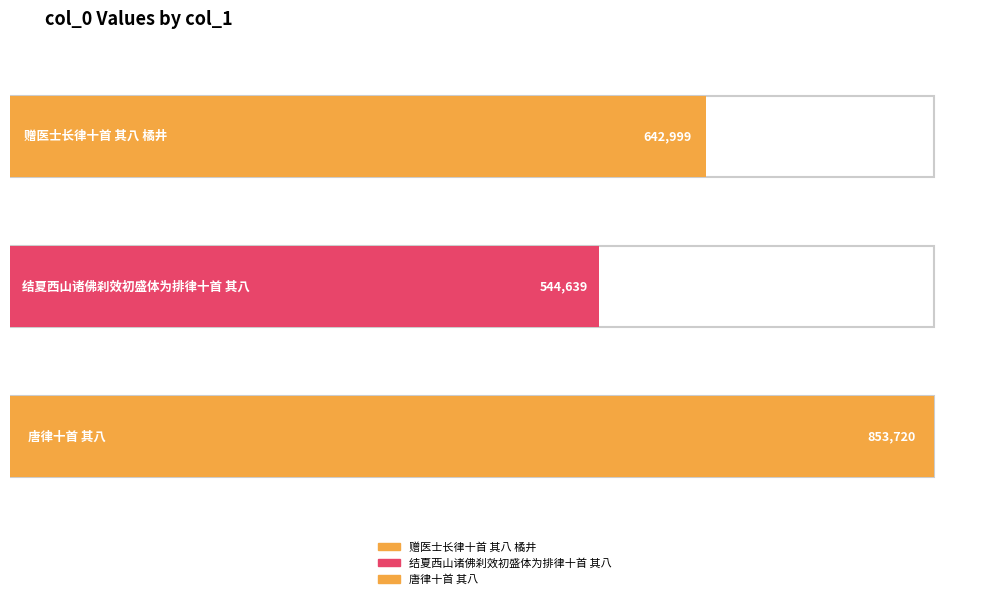

What is the greatest value displayed?

853720